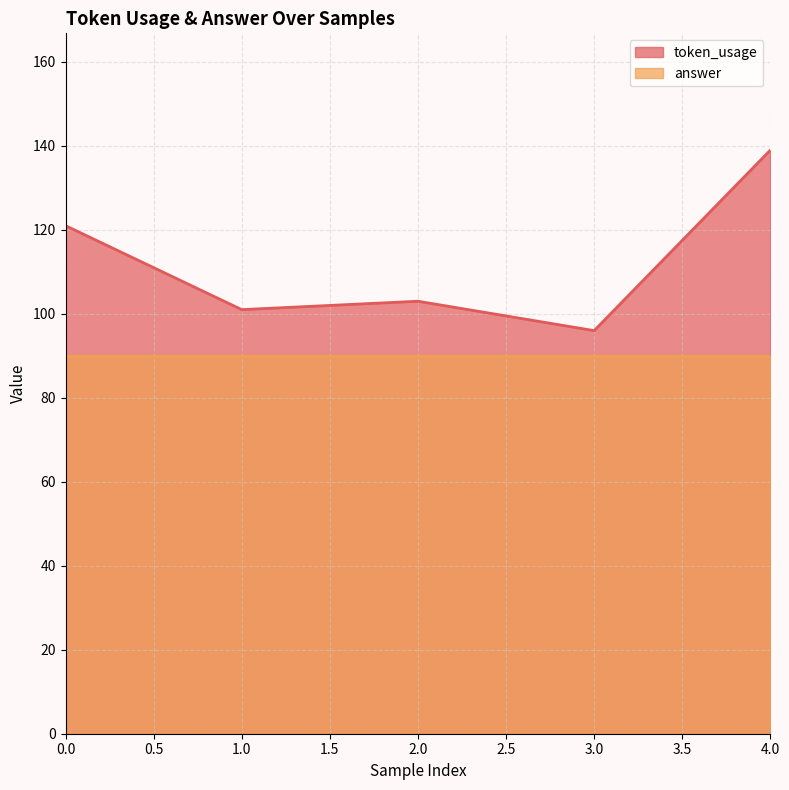

The chart shows a value of 96 at 3. True or false?

True